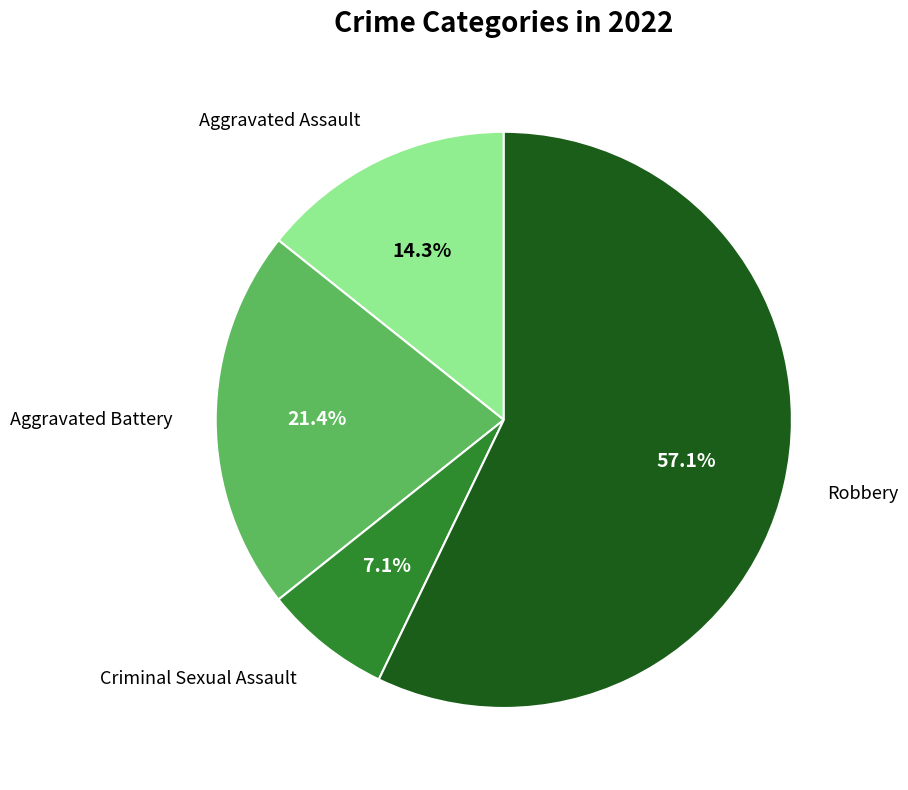

How many segments does this pie chart have?

4